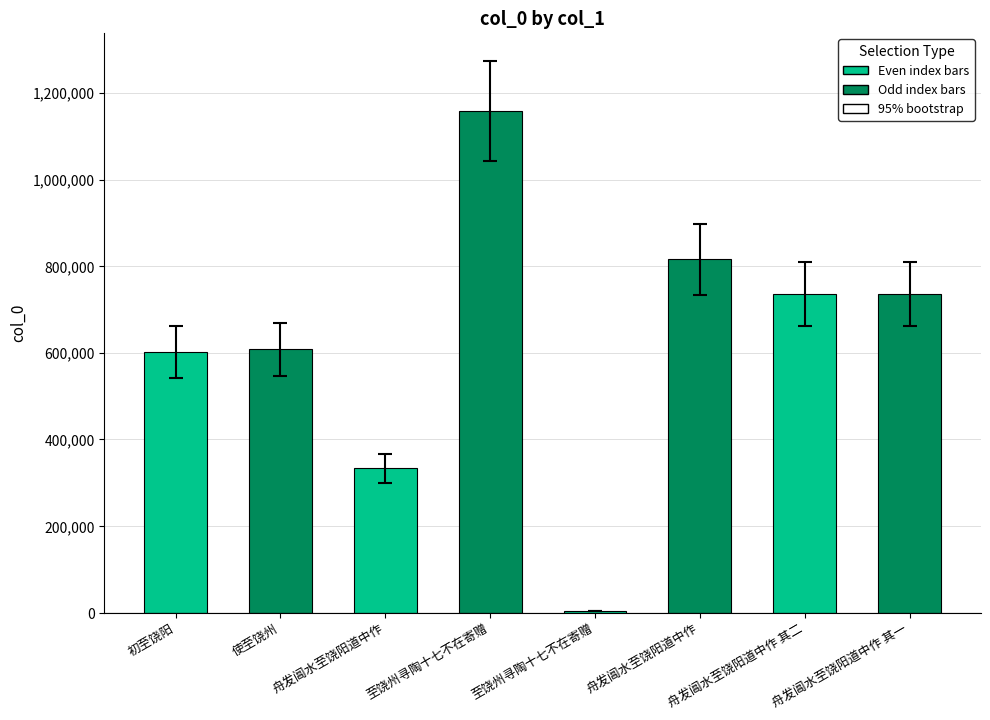

What is the label of the 6th bar from the left?

舟发阊水至饶阳道中作